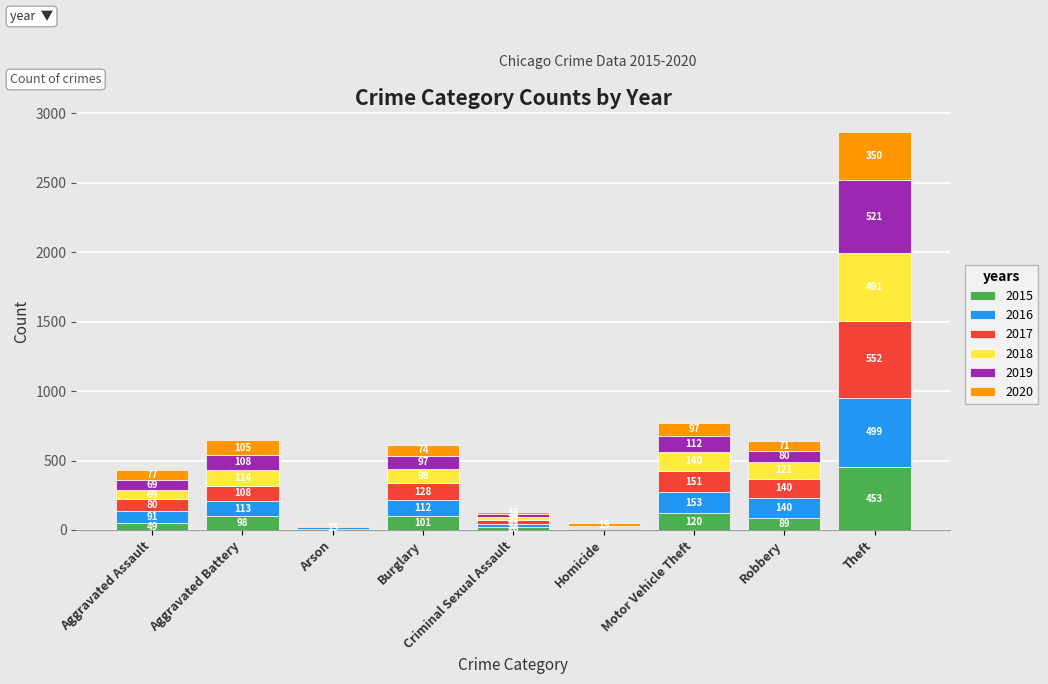

At which label does 2015 first exceed 89?

Aggravated Battery